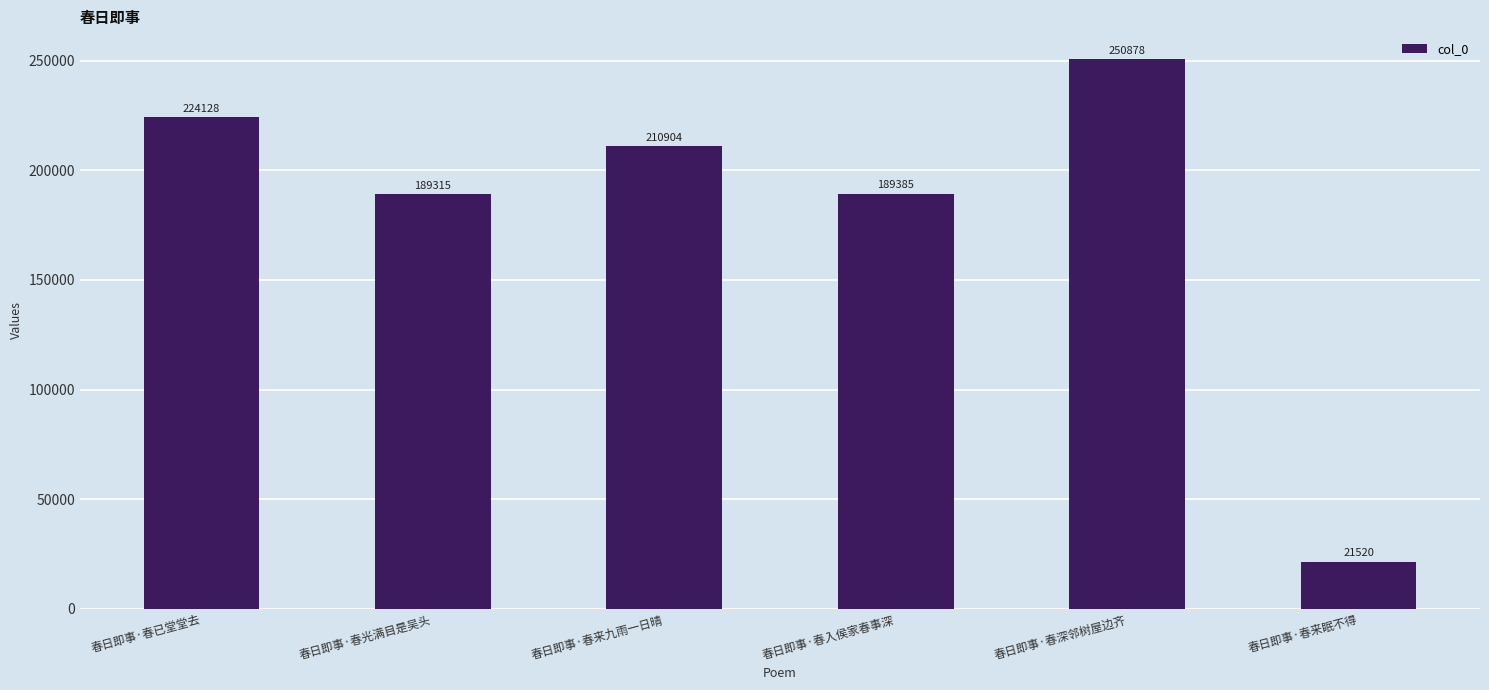

What is the label of the 3rd bar from the left?

春日即事·春来九雨一日晴